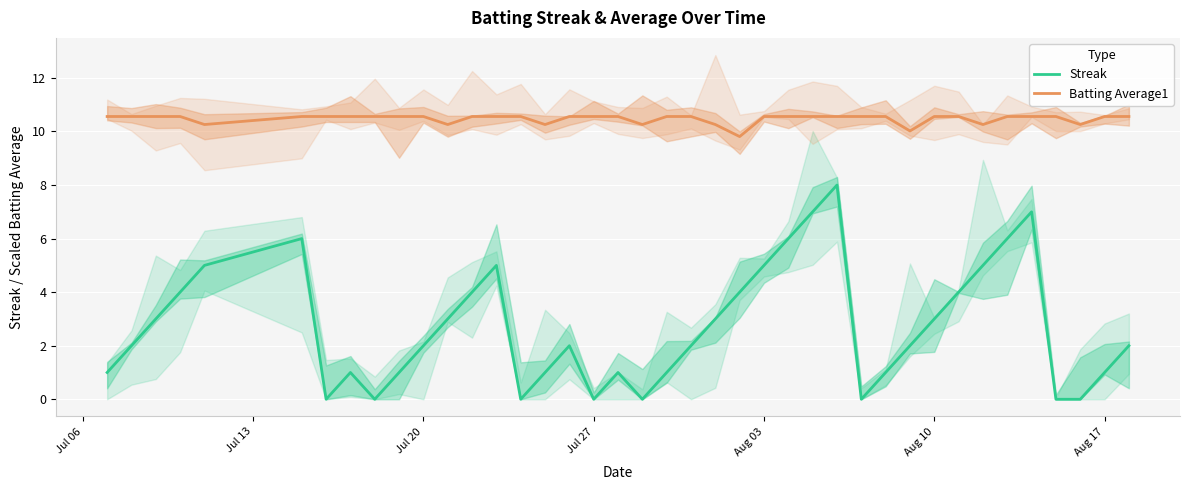

True or false: Streak has a value of 3.4 at Jul 20.

False